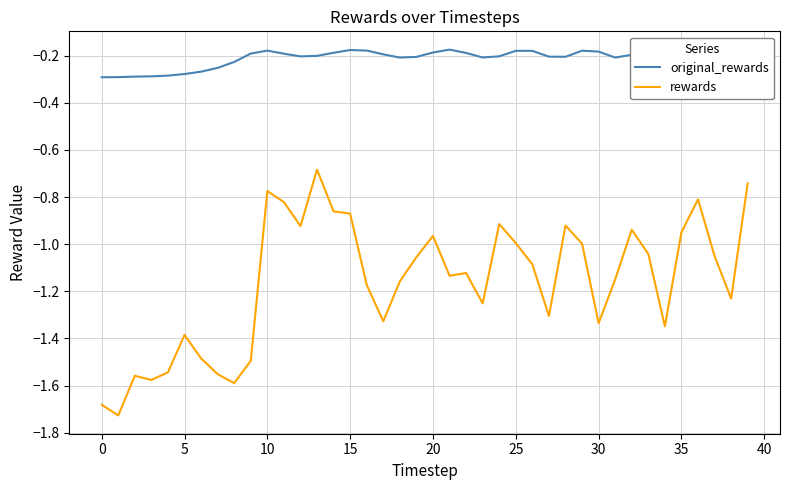

What are all the series names shown in the legend?

original_rewards, rewards